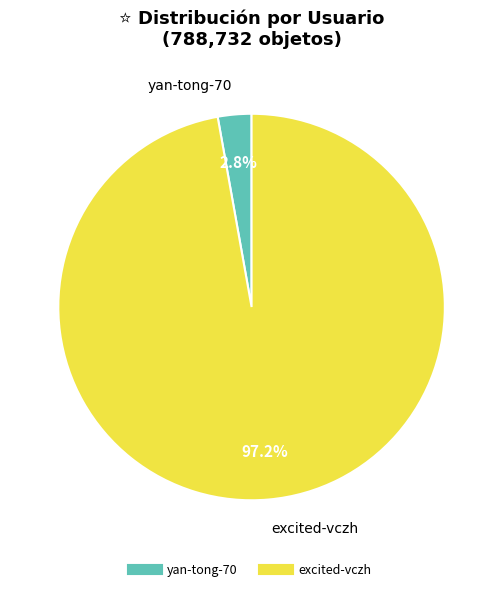

What percentage is the yan-tong-70 slice, to the nearest percent?

3%